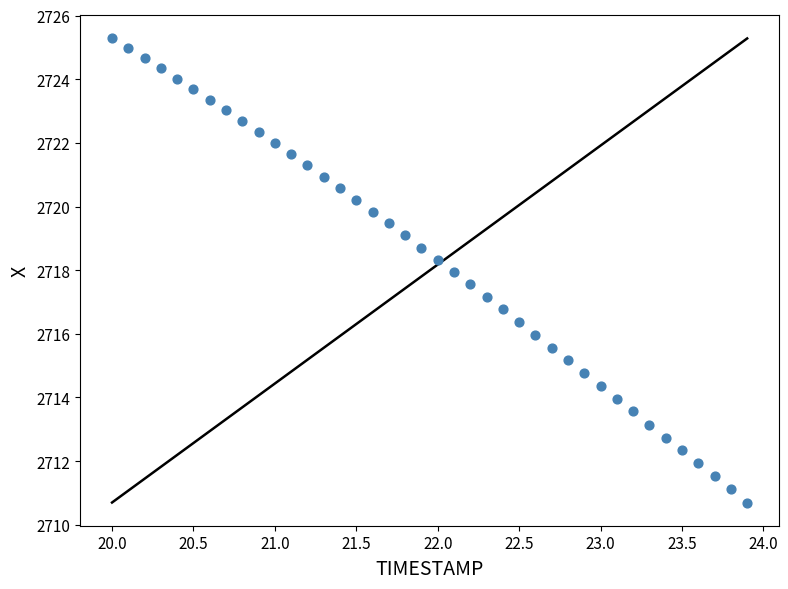

What is the range of X values (max minus min)?

3.9